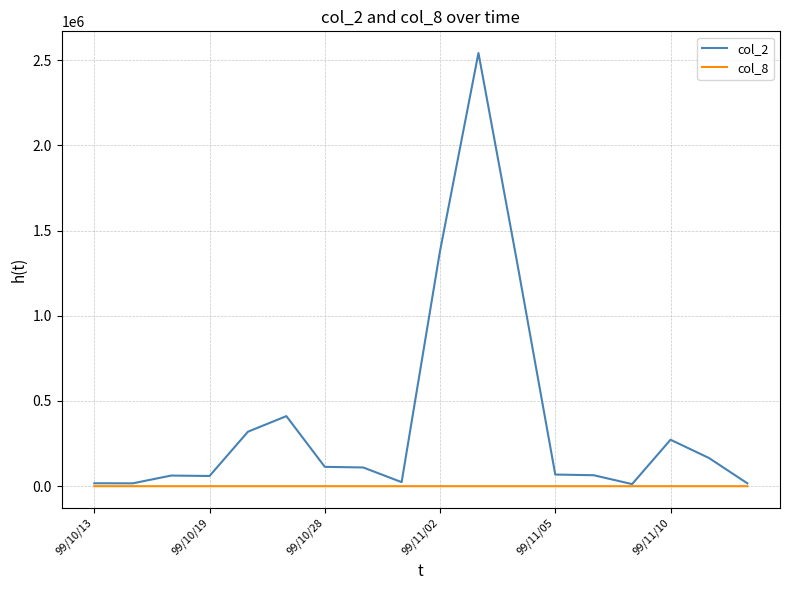

Which series has the largest total across all categories?

col_2